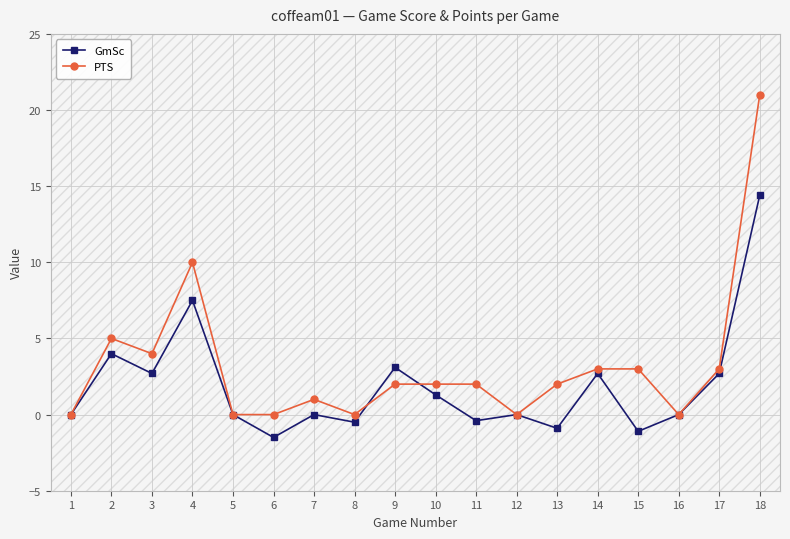

Where is the first local maximum for GmSc?

2